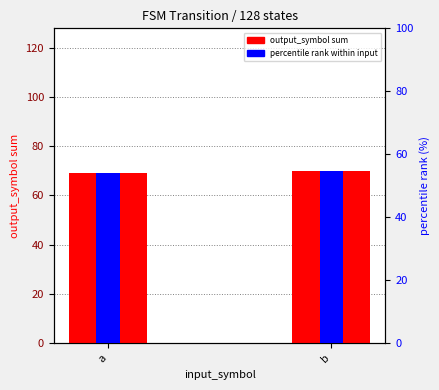

Where is output_symbol sum nearest to the value 69?

a